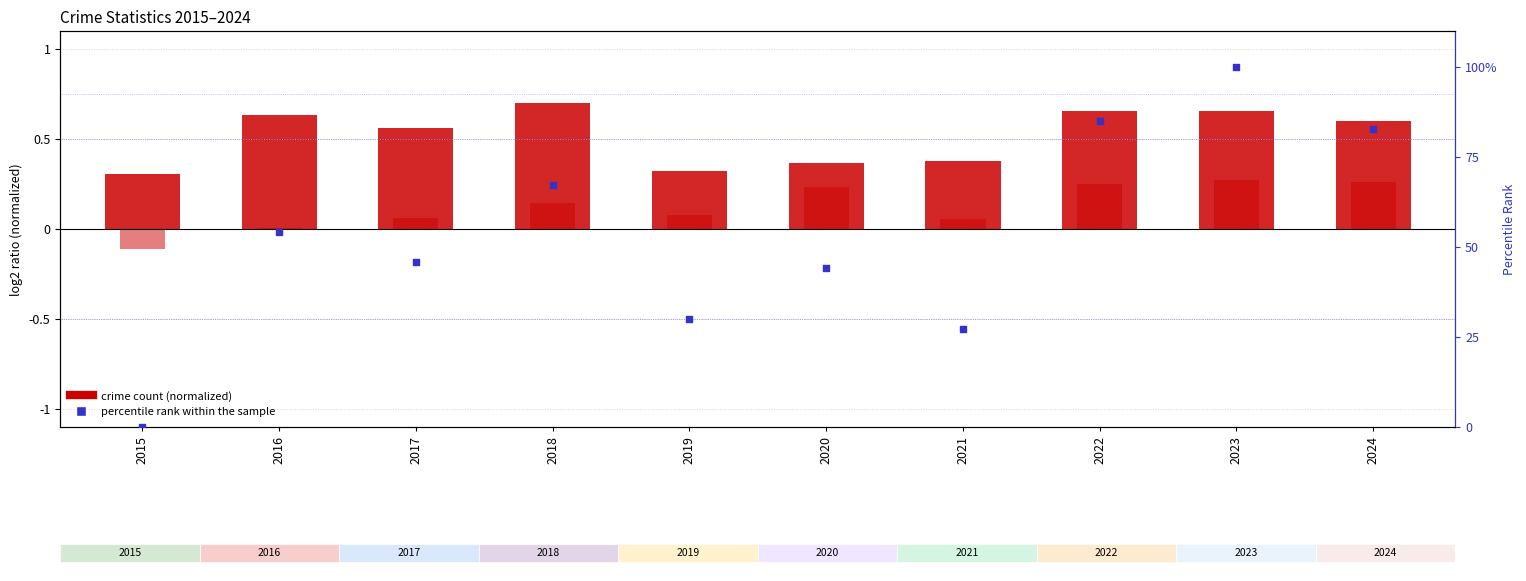

Is the value of percentile rank within the sample at 2021 greater than the value of Robbery (normalized) at 2018?

Yes